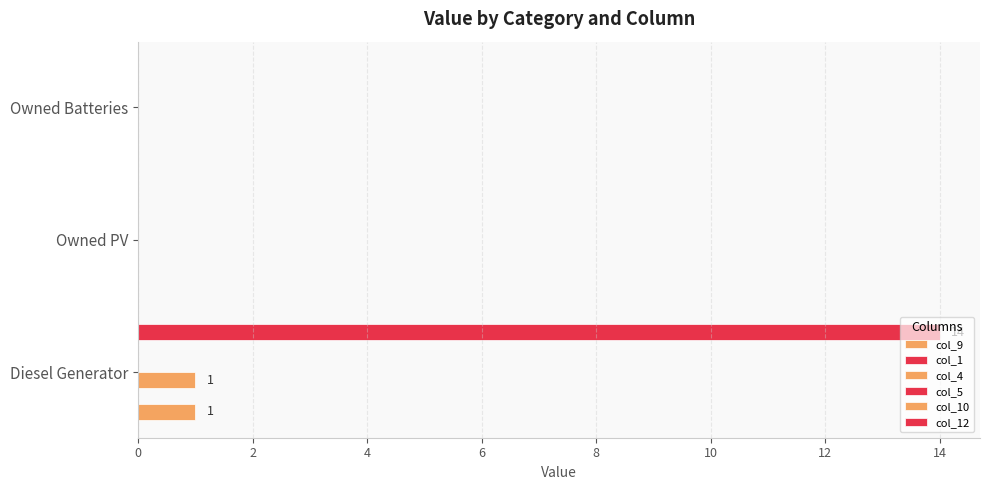

Reading right to left, extract all data points from this chart.

col_9: 0.0	0.0	1.0
col_1: 0.1	0.1	0.1
col_4: 0.0	0.0	1.0
col_5: 0.1	0.1	0.1
col_10: 0.1	0.1	0.1
col_12: 0.0	0.0	14.0